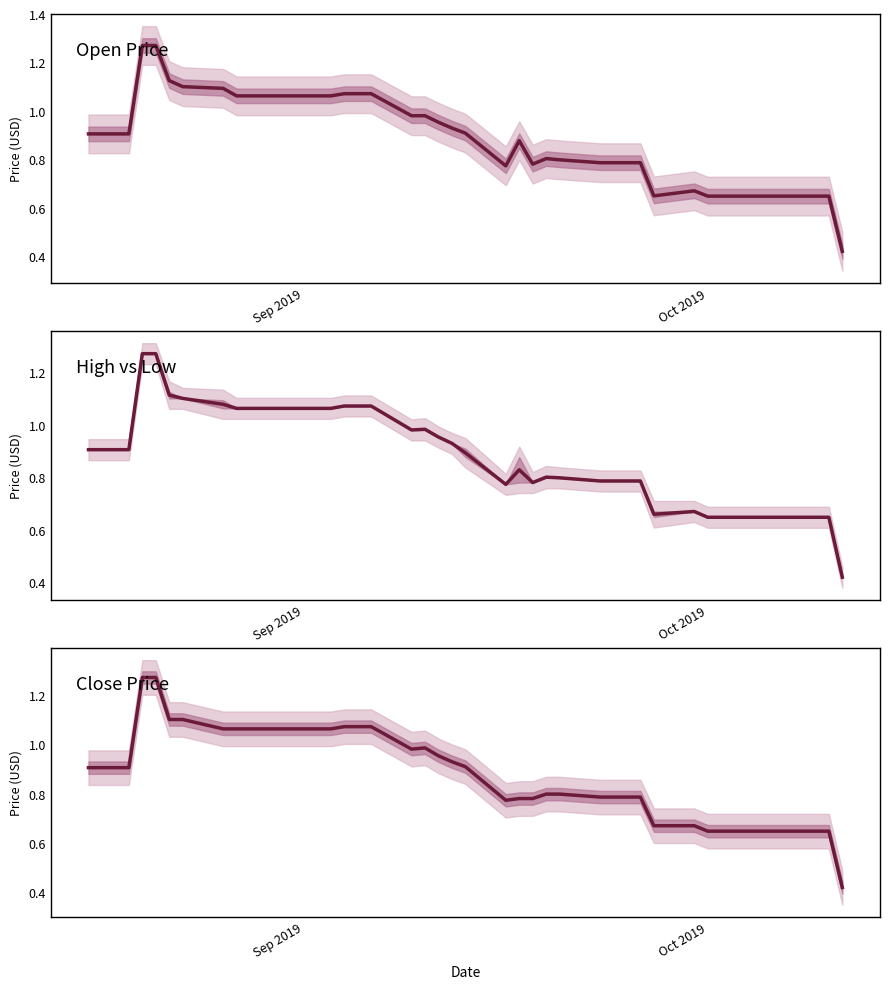

What is the highest value of the Close Price series?

1.3